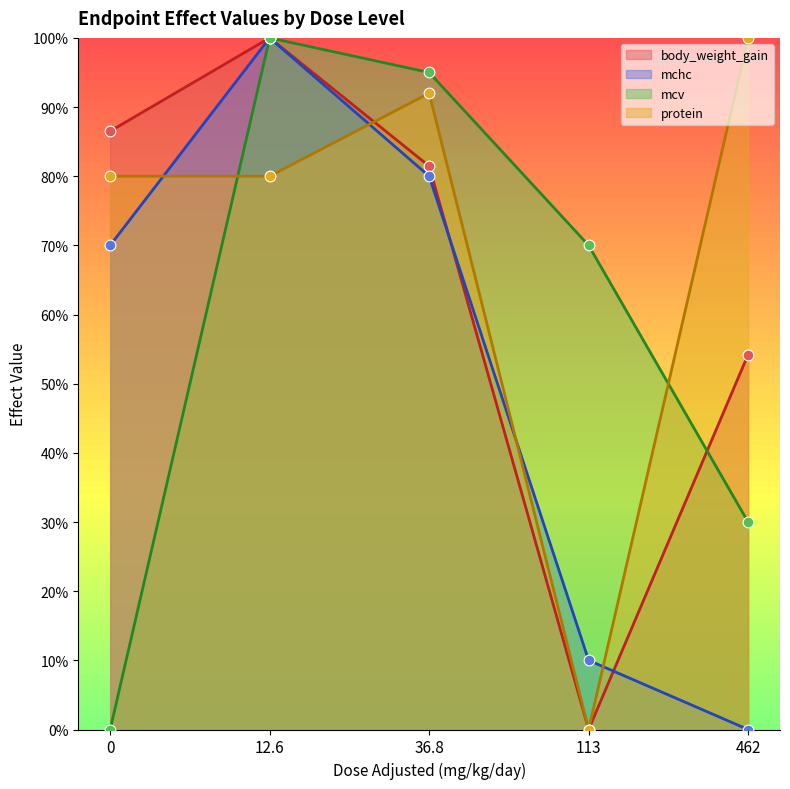

Which series reaches the maximum Y coordinate?

body_weight_gain